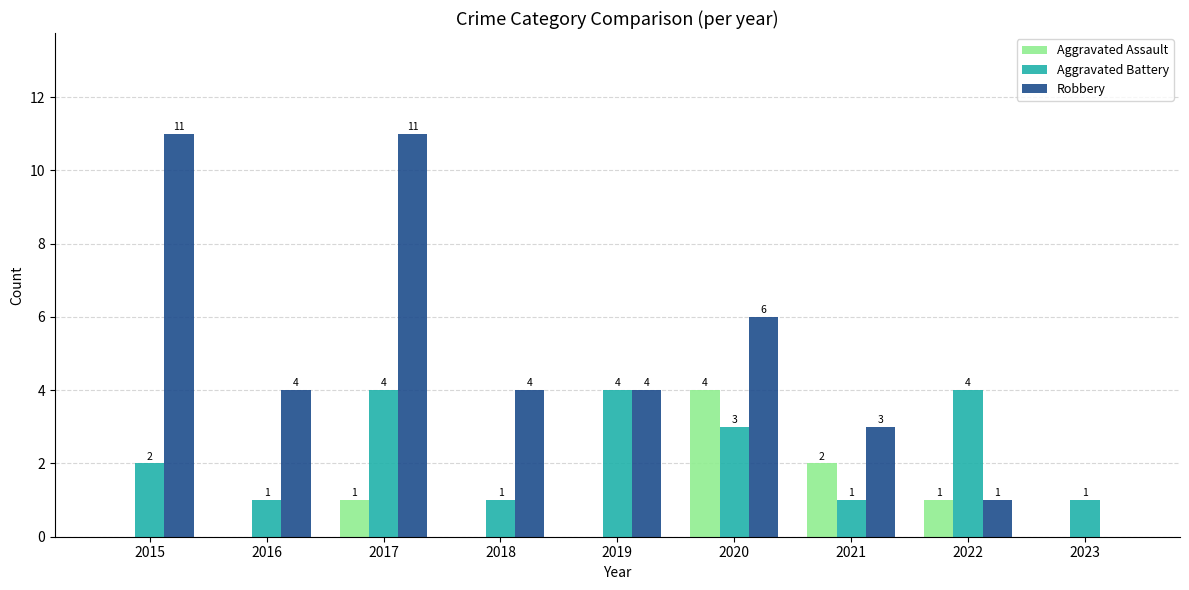

Which series has the largest total across all categories?

Robbery